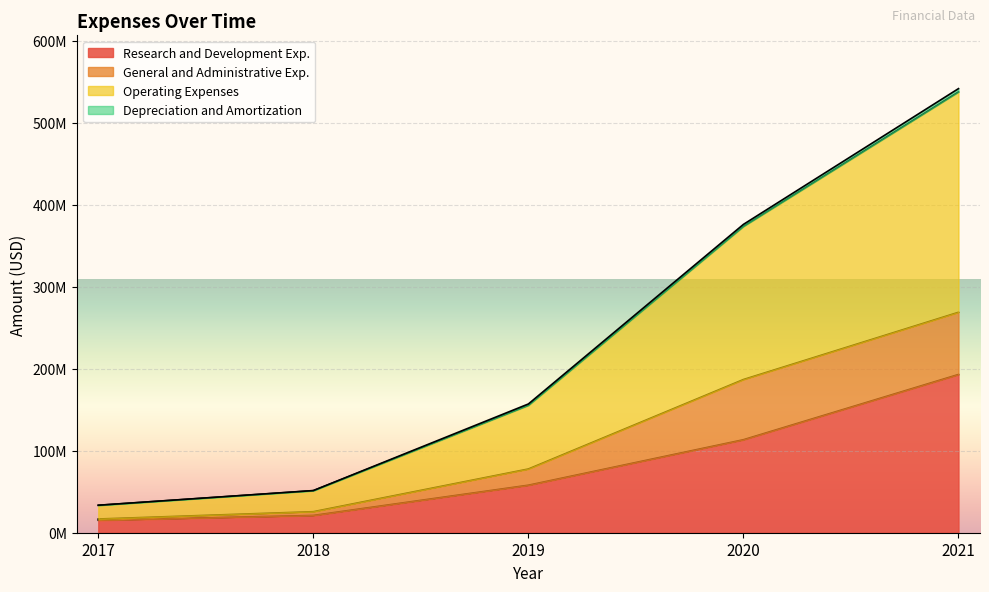

What is the maximum value shown in the chart?

541625000